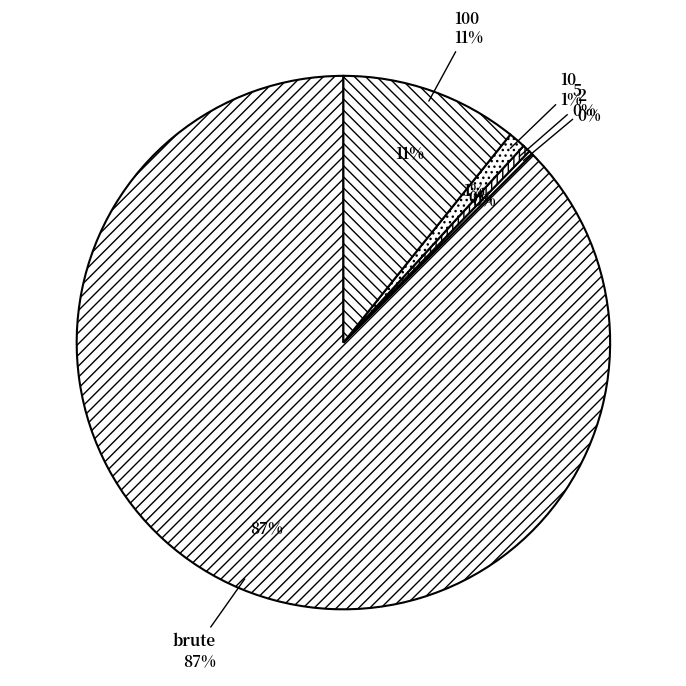

True or false: 5 accounts for 13% of the total.

False